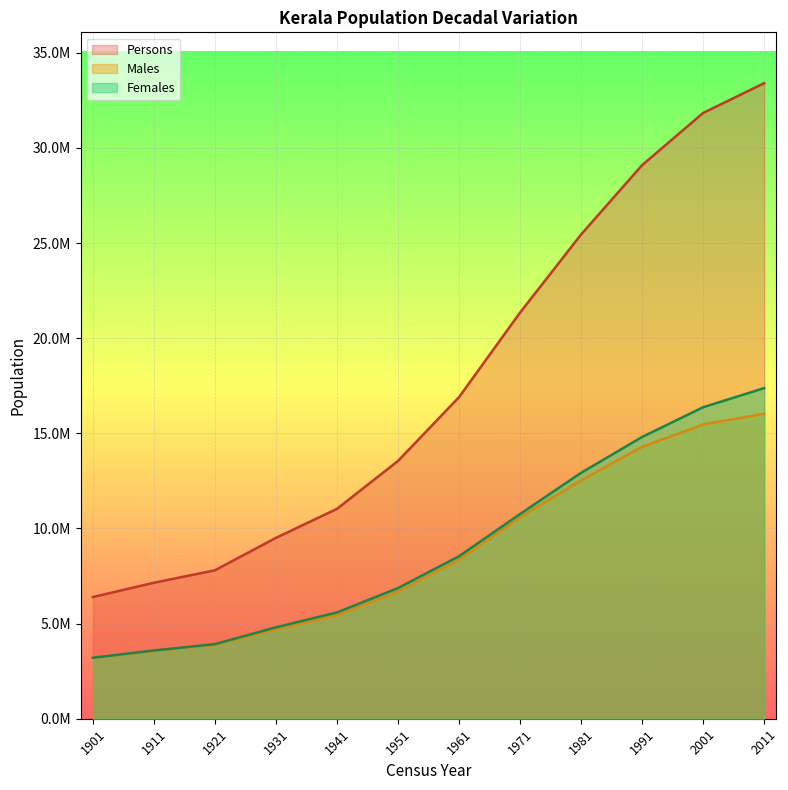

What are all the series names shown in the legend?

Persons, Males, Females